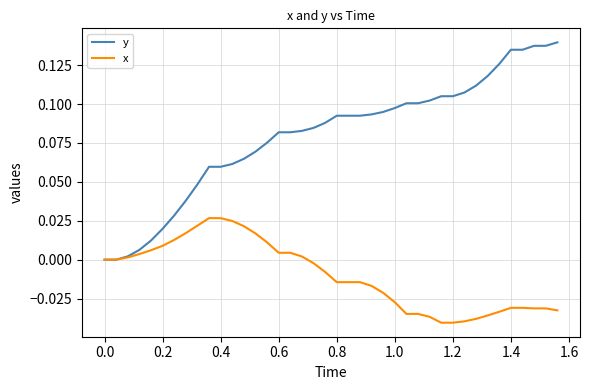

Rank the series by their maximum value, from highest to lowest.

y, x